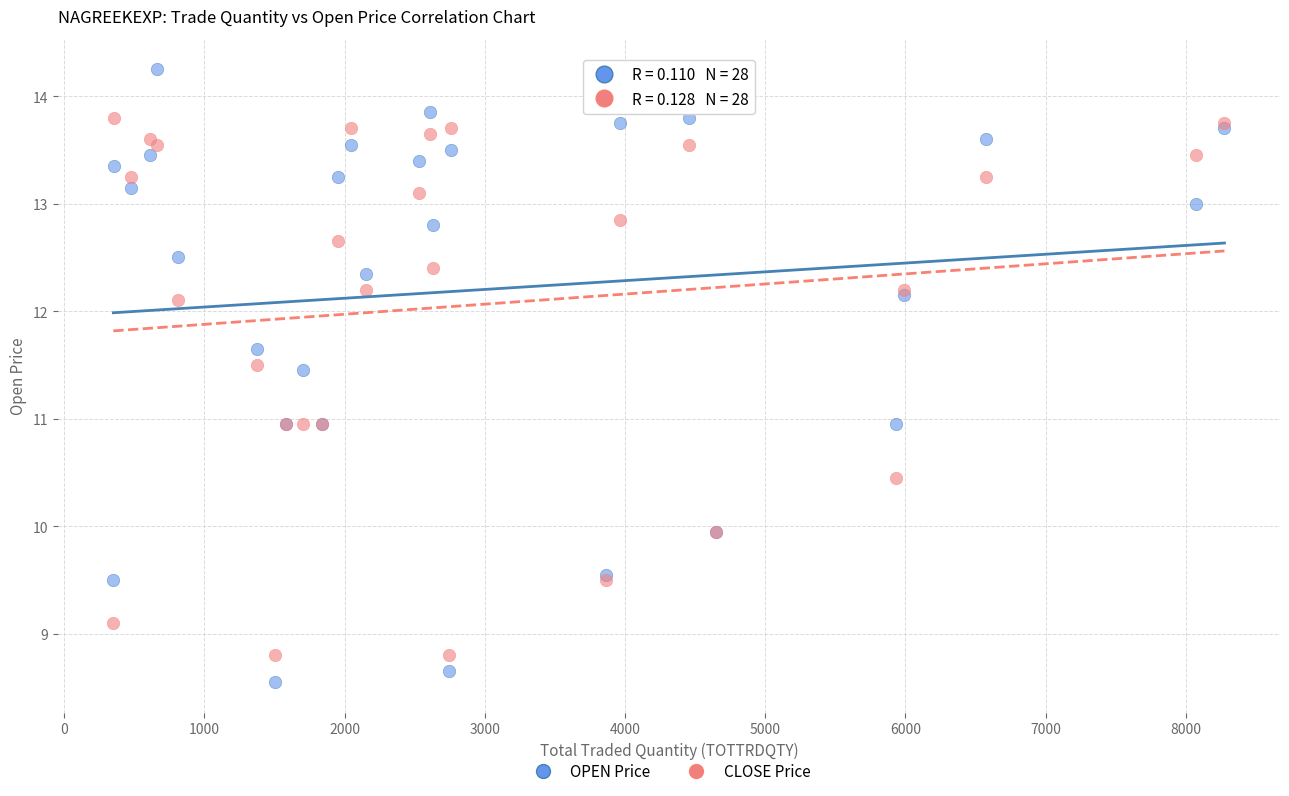

Which series reaches the maximum Y coordinate?

OPEN Price